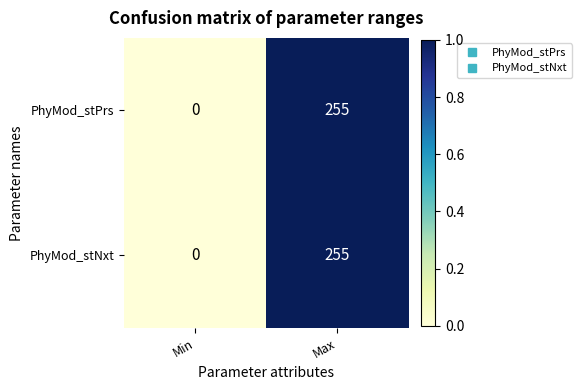

What is the difference between the maximum and minimum values in the PhyMod_stNxt series?

255